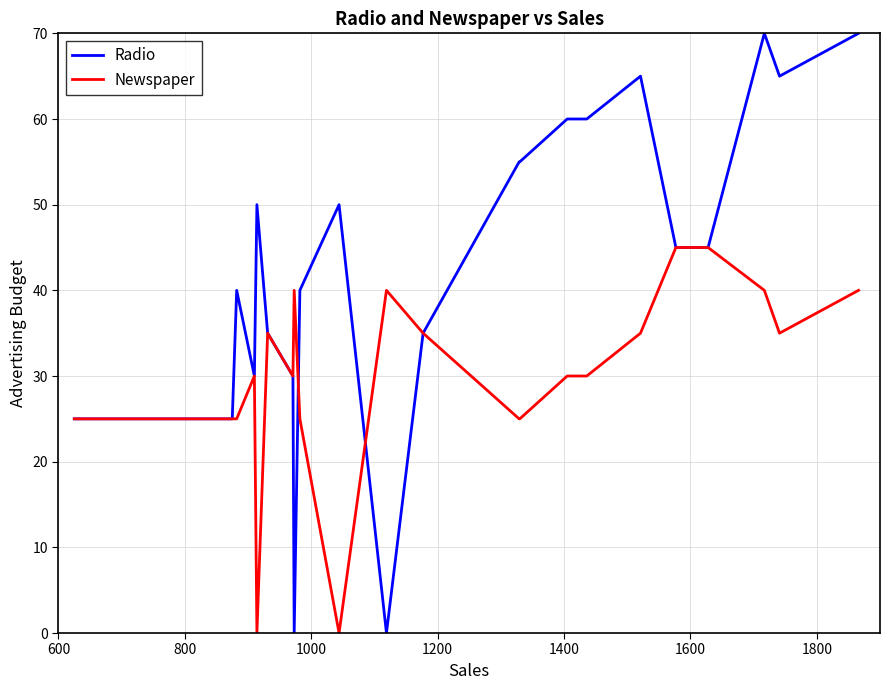

Which series has the widest spread of values?

Radio